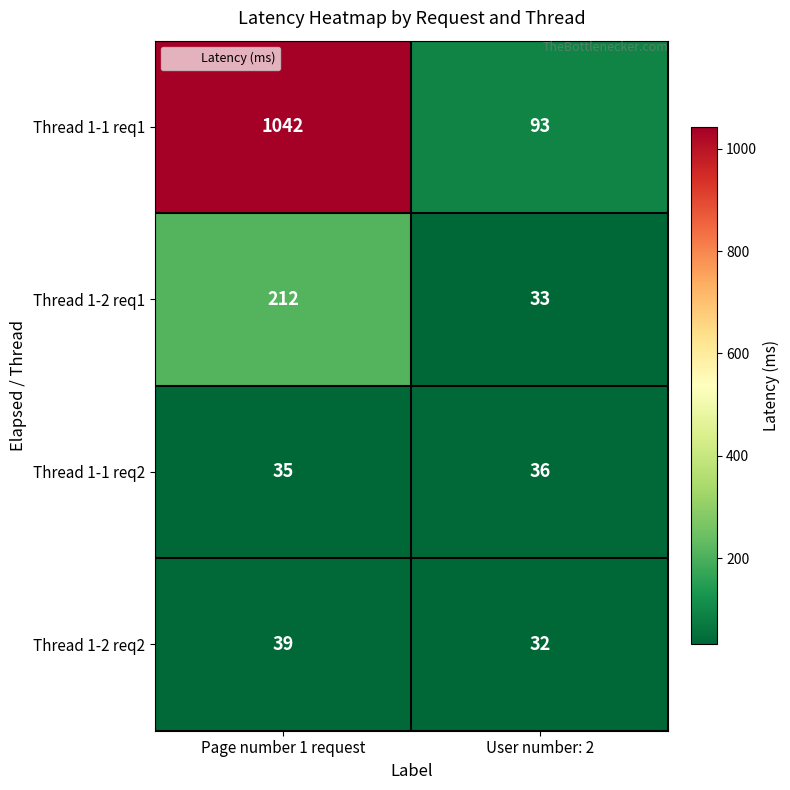

Which category has the lowest value across all series?

User number: 2